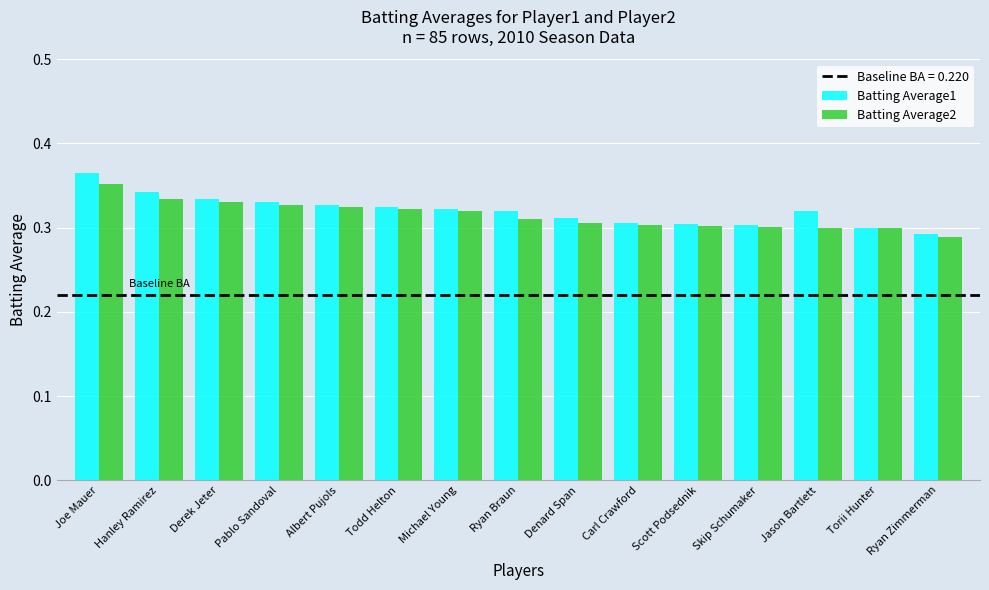

At which label does Batting Average2 reach its peak?

Joe Mauer